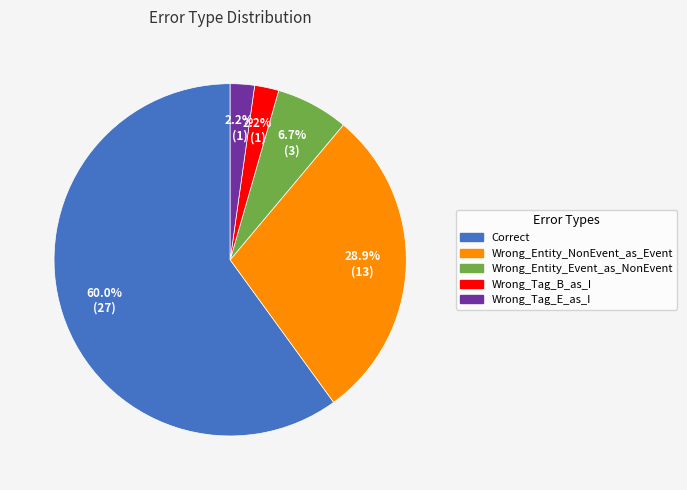

To the nearest percent, what is the combined percentage of Wrong_Tag_E_as_I and Wrong_Tag_B_as_I?

4%